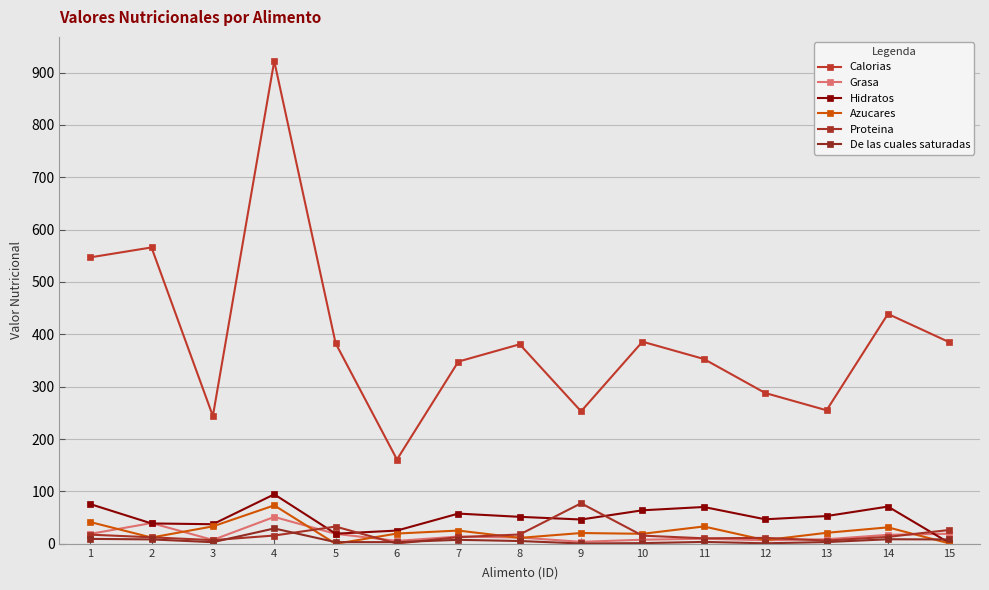

What is the minimum value for De las cuales saturadas?

0.6